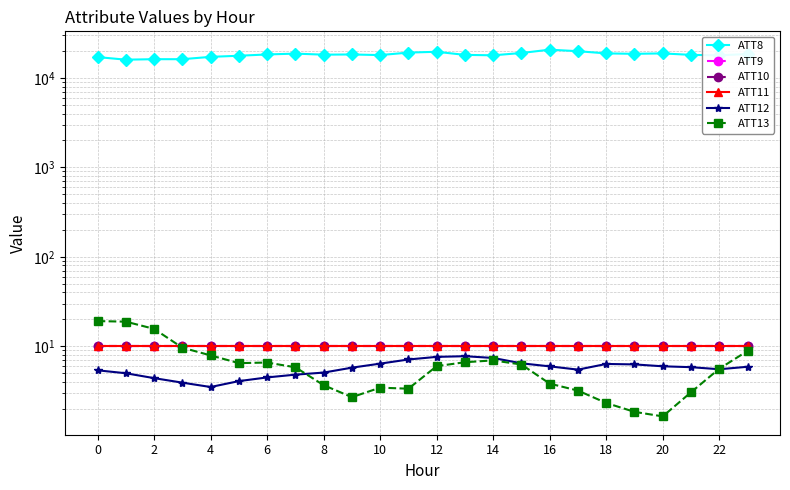

Reading right to left, transcribe all the data shown in this chart.

ATT8: 18500.0	17900.0	18100.0	18800.0	18600.0	18800.0	19900.0	20700.0	19000.0	17900.0	18100.0	19600.0	19200.0	18000.0	18300.0	18200.0	18700.0	18300.0	17700.0	17200.0	16200.0	16200.0	16000.0	17100.0
ATT9: 10.0	10.0	10.0	10.0	10.0	10.0	10.0	10.0	10.0	10.0	10.0	10.0	10.0	10.0	10.0	10.0	10.0	10.0	10.0	10.0	10.0	10.0	10.0	10.0
ATT10: 10.0	10.0	10.0	10.0	10.0	10.0	10.0	10.0	10.0	10.0	10.0	10.0	10.0	10.0	10.0	10.0	10.0	10.0	10.0	10.0	10.0	10.0	10.0	10.0
ATT11: 10.0	10.0	10.0	10.0	10.0	10.0	10.0	10.0	10.0	10.0	10.0	10.0	10.0	10.0	10.0	10.0	10.0	10.0	10.0	10.0	10.0	10.0	10.0	10.0
ATT12: 5.9	5.5	5.8	6.0	6.3	6.3	5.5	6.0	6.4	7.4	7.7	7.6	7.1	6.4	5.8	5.1	4.8	4.5	4.1	3.5	3.9	4.4	5.0	5.4
ATT13: 8.9	5.6	3.1	1.6	1.8	2.3	3.2	3.8	6.2	6.9	6.6	6.0	3.3	3.4	2.7	3.7	5.8	6.6	6.5	7.9	9.6	15.6	18.8	19.1